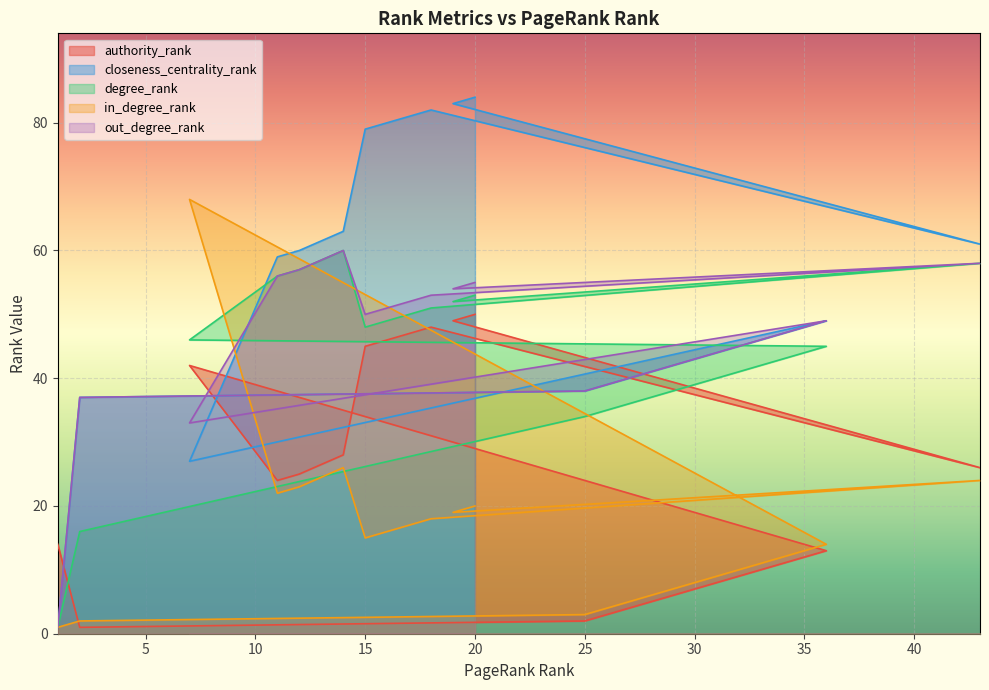

True or false: in_degree_rank has more than 2 interior local peaks.

True